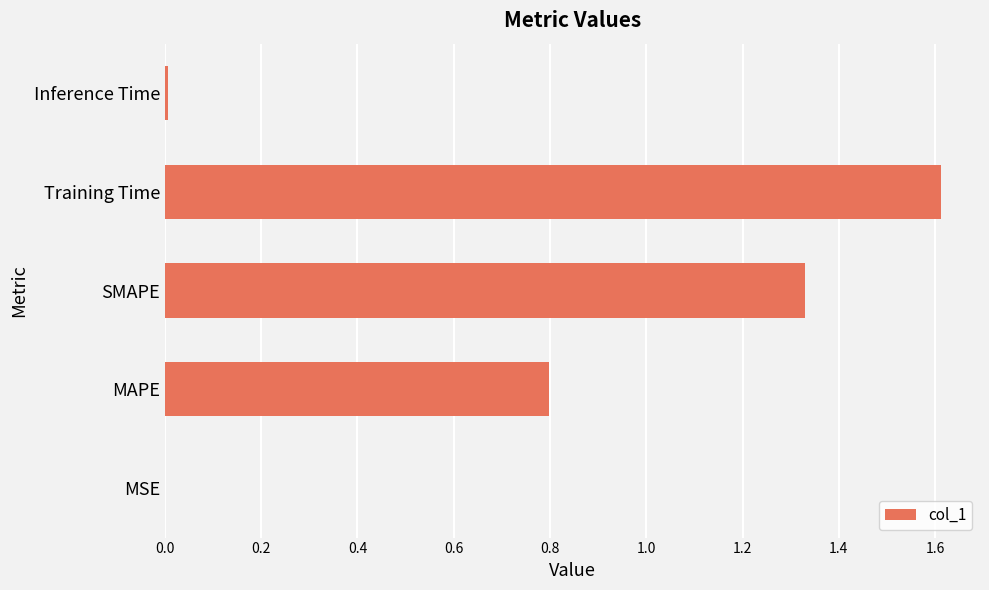

What is the average value?

0.7